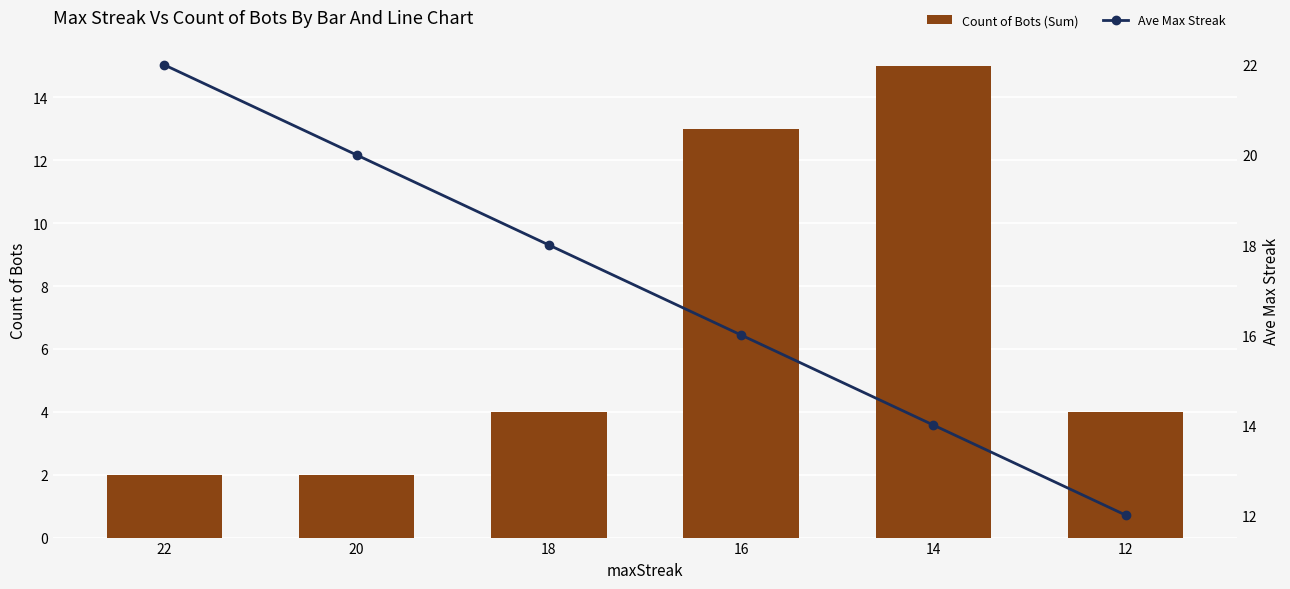

Reading left to right, list all the values displayed in this chart.

Count of Bots (Sum): 2	2	4	13	15	4
Ave Max Streak: 22	20	18	16	14	12